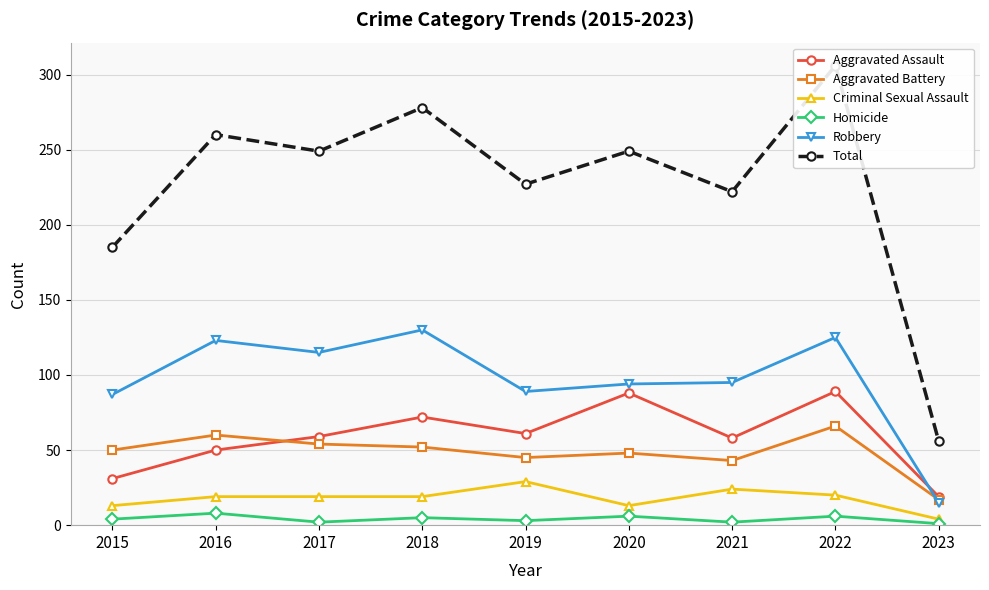

How many lines are shown in the chart?

6